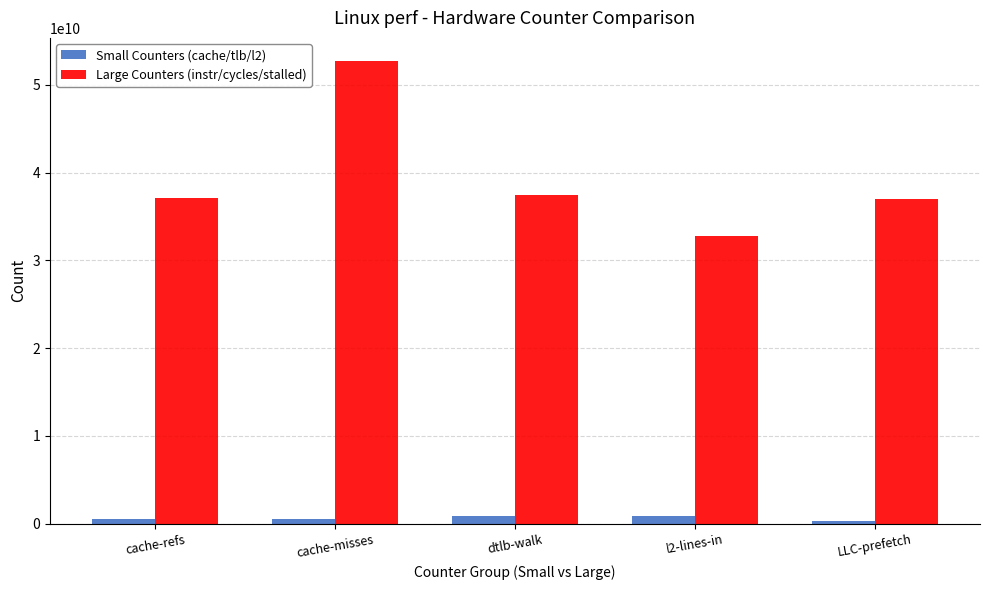

How many bars are there in total?

10